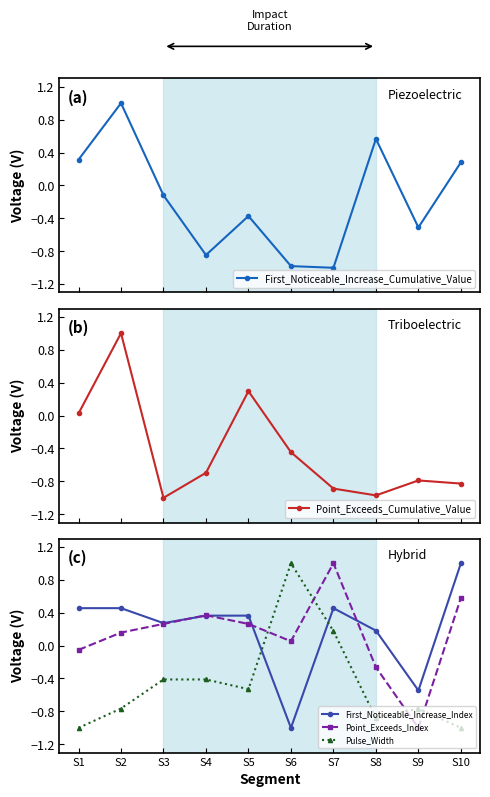

Is the value of Pulse_Width at S6 greater than the value of First_Noticeable_Increase_Index at S1?

Yes